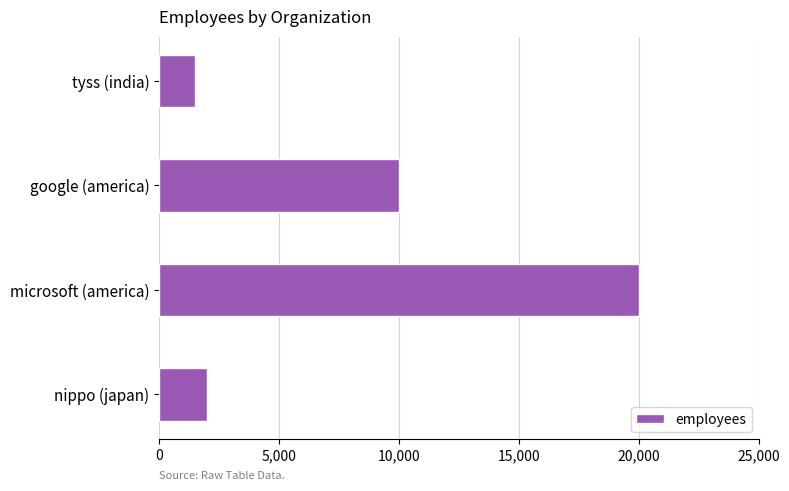

List the labels in order of value, largest first.

microsoft (america), google (america), nippo (japan), tyss (india)